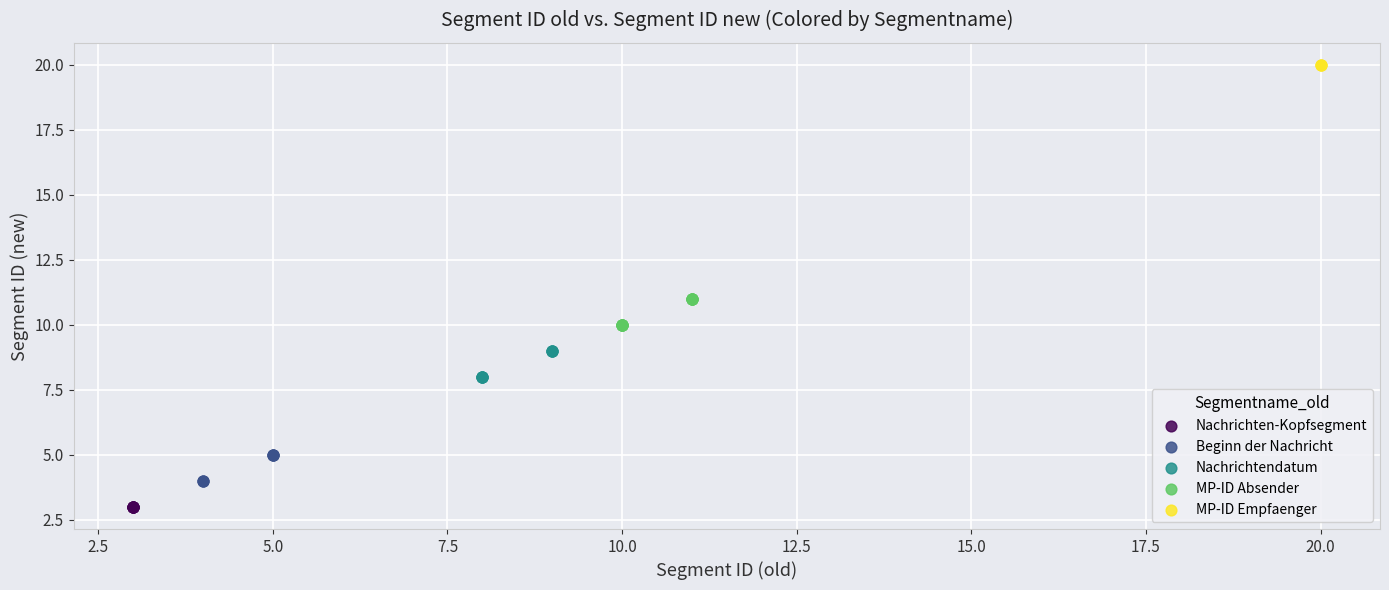

What are all the series names shown in the legend?

Nachrichten-Kopfsegment, Beginn der Nachricht, Nachrichtendatum, MP-ID Absender, MP-ID Empfaenger